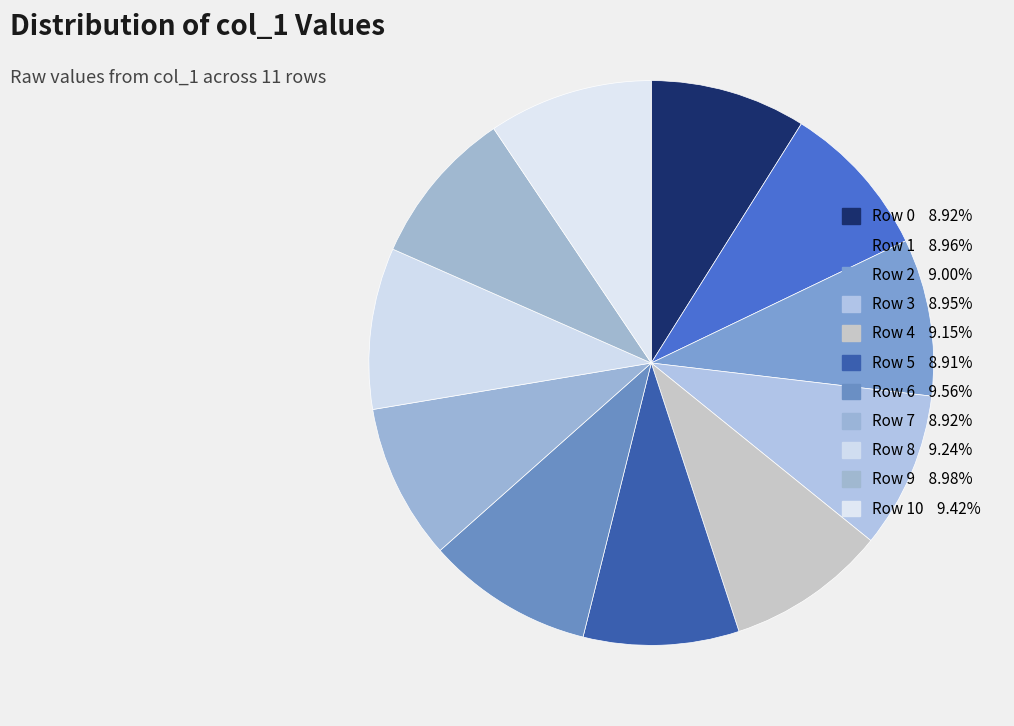

How many segments does this pie chart have?

11